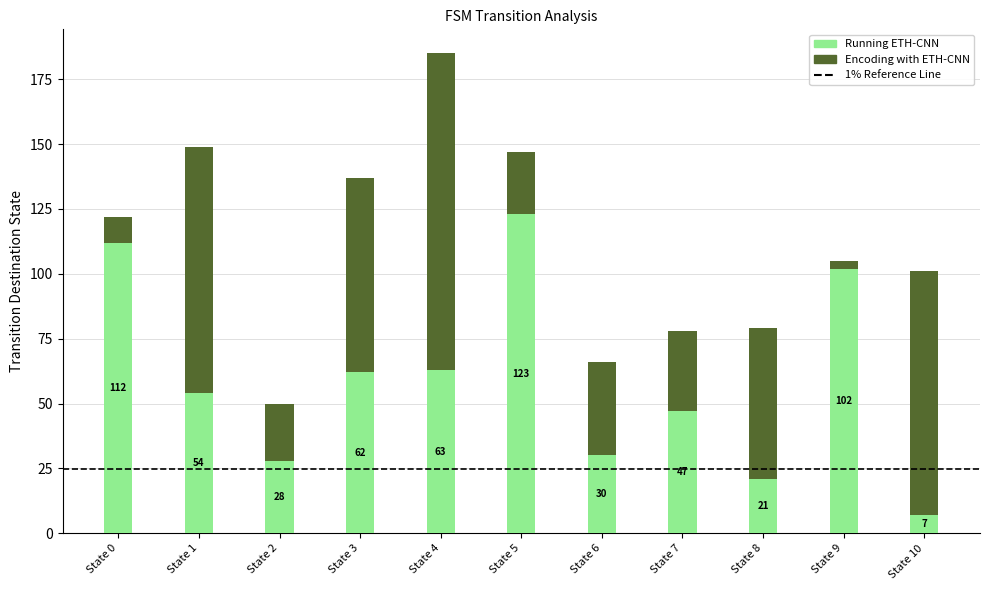

Rank the categories by Running ETH-CNN value from highest to lowest.

State 5, State 0, State 9, State 4, State 3, State 1, State 7, State 6, State 2, State 8, State 10